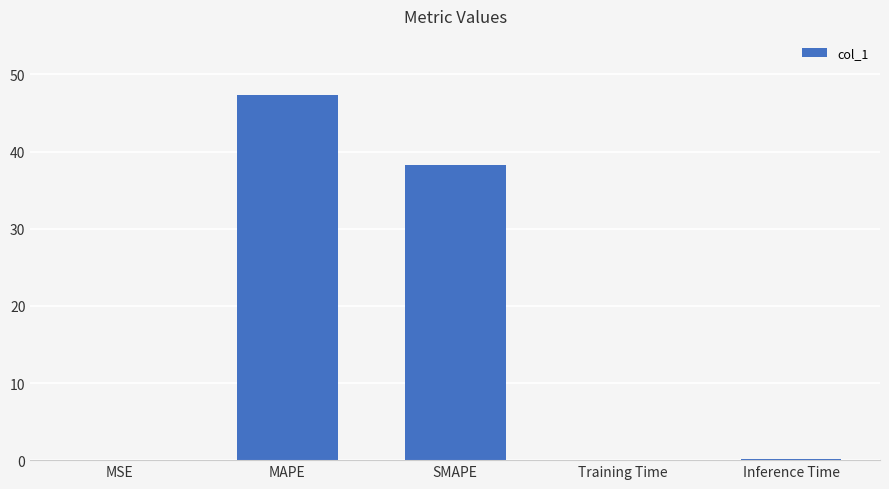

Does the chart contain stacked bars?

No